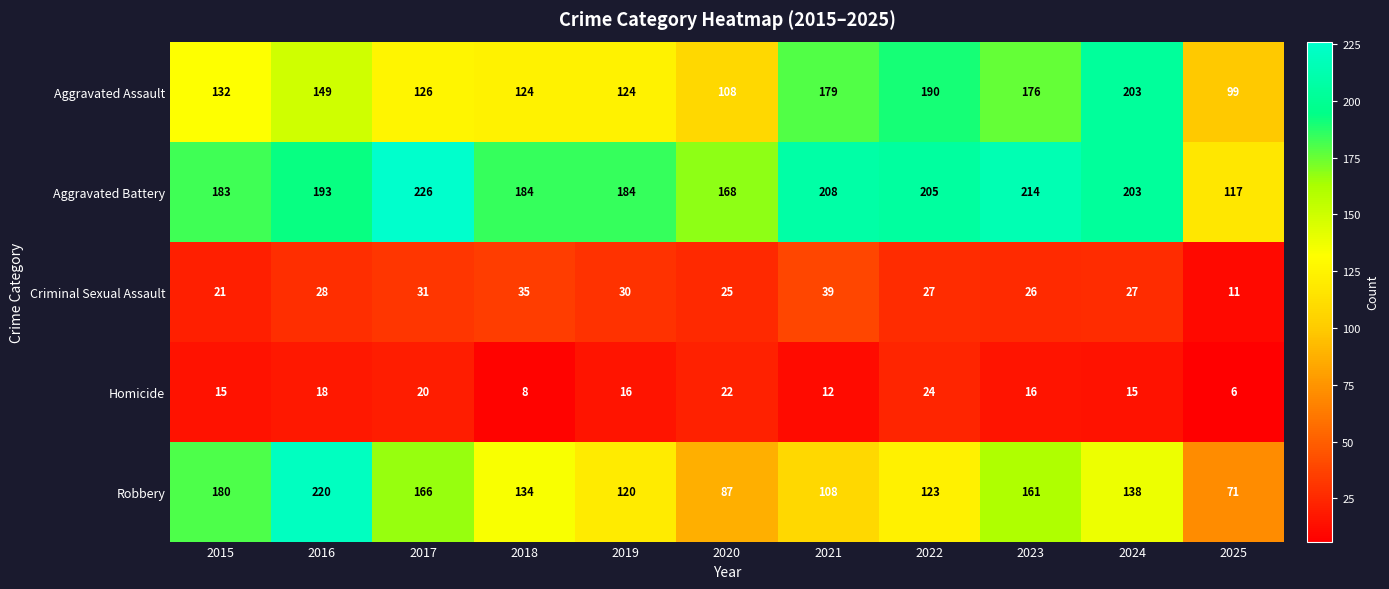

Rank the series by their maximum value, from lowest to highest.

Homicide, Criminal Sexual Assault, Aggravated Assault, Robbery, Aggravated Battery